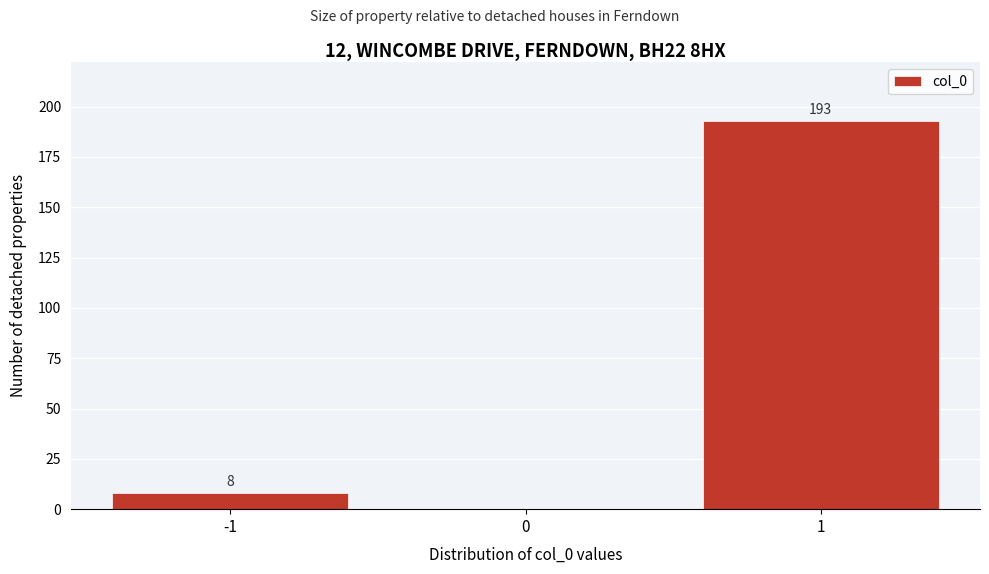

Over which range of the x-axis is the bar tallest?

0.5 to 1.5